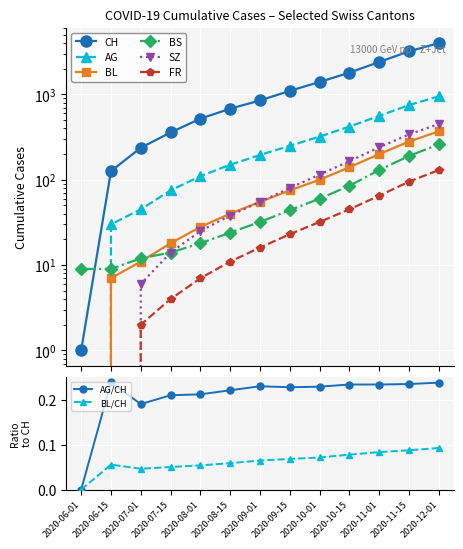

What is the label of the 1st point from the right?

2020-12-01